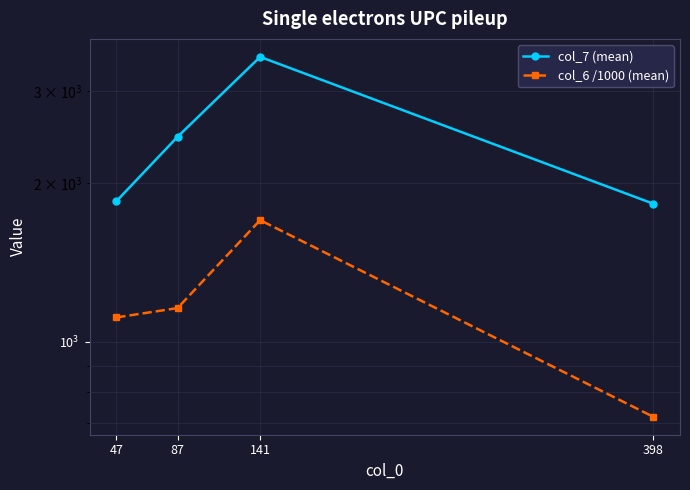

What is the sum of all col_6 /1000 (mean) values?

4691.3